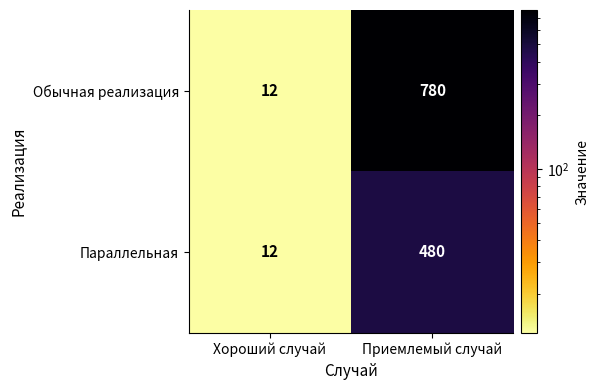

Reading right to left, list all the values displayed in this chart.

Обычная реализация: 780	12
Параллельная: 480	12